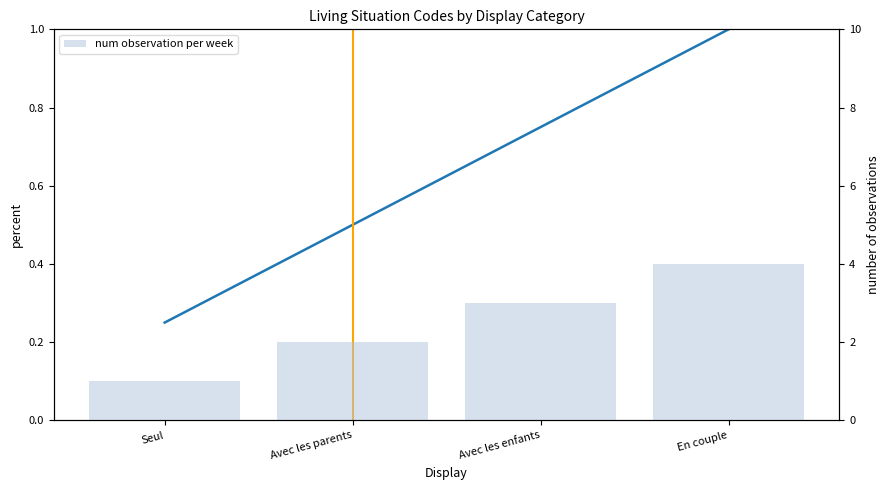

Reading left to right, what are all the values shown in this chart?

Code (normalized): 0.2	0.5	0.8	1.0
num observation per week: 1.0	2.0	3.0	4.0